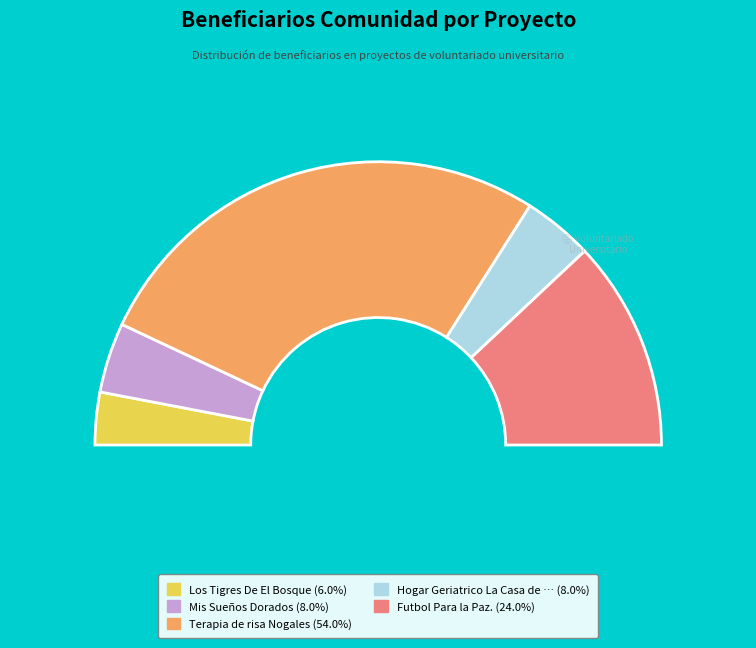

Does Futbol Para la Paz. represent more than half of the total?

No